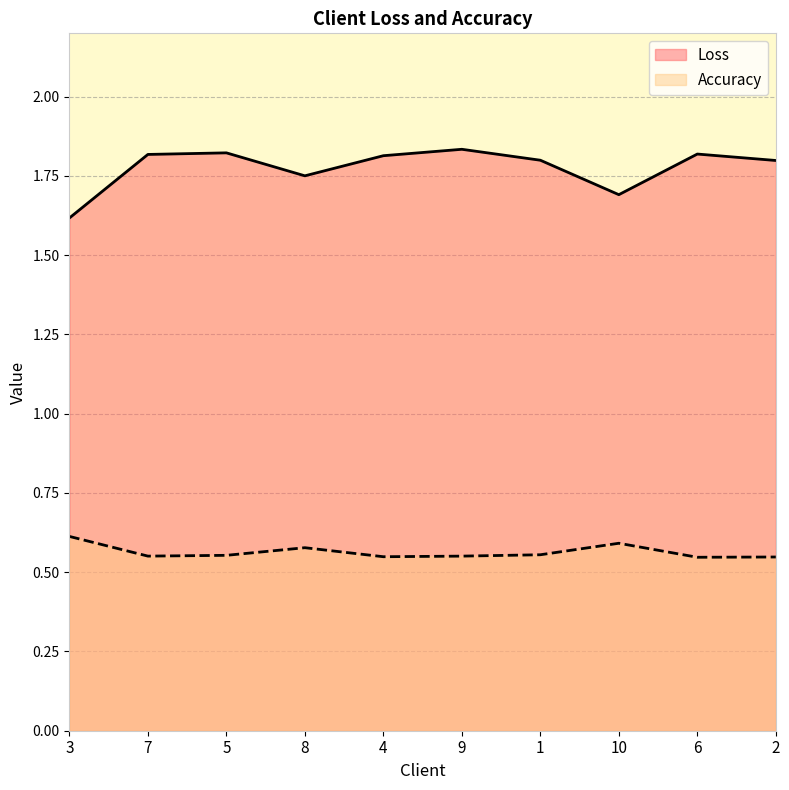

What are all the series names shown in the legend?

Loss, Accuracy